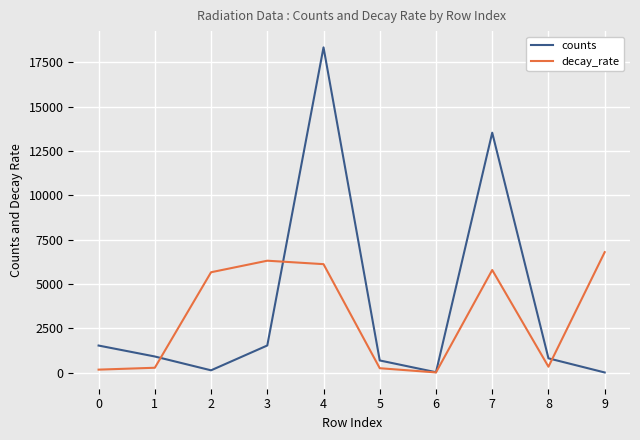

What is the spread (max minus min) of values at 0?

1358.2